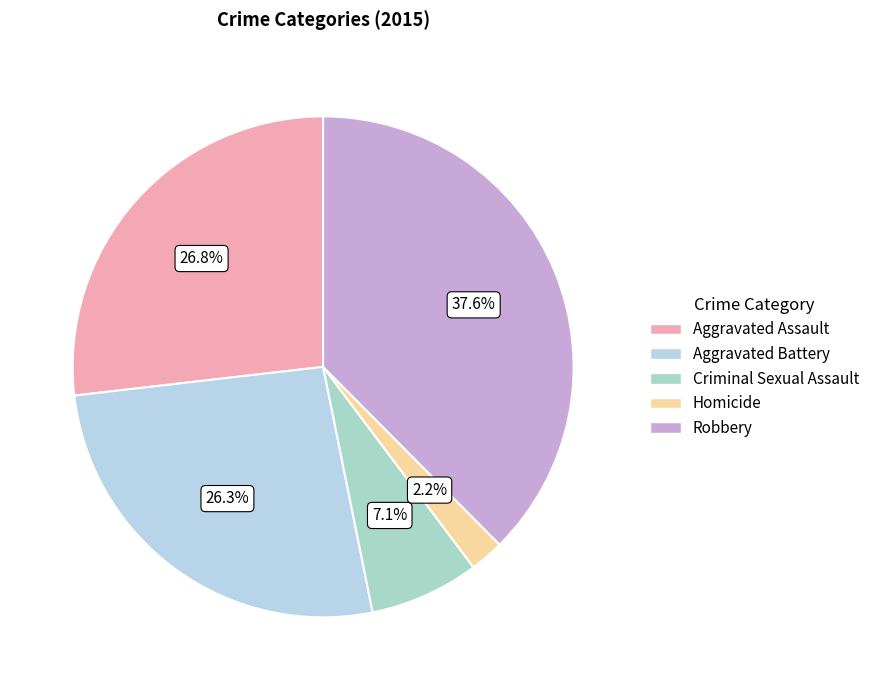

Is the sum of Homicide and Aggravated Assault greater than half?

No